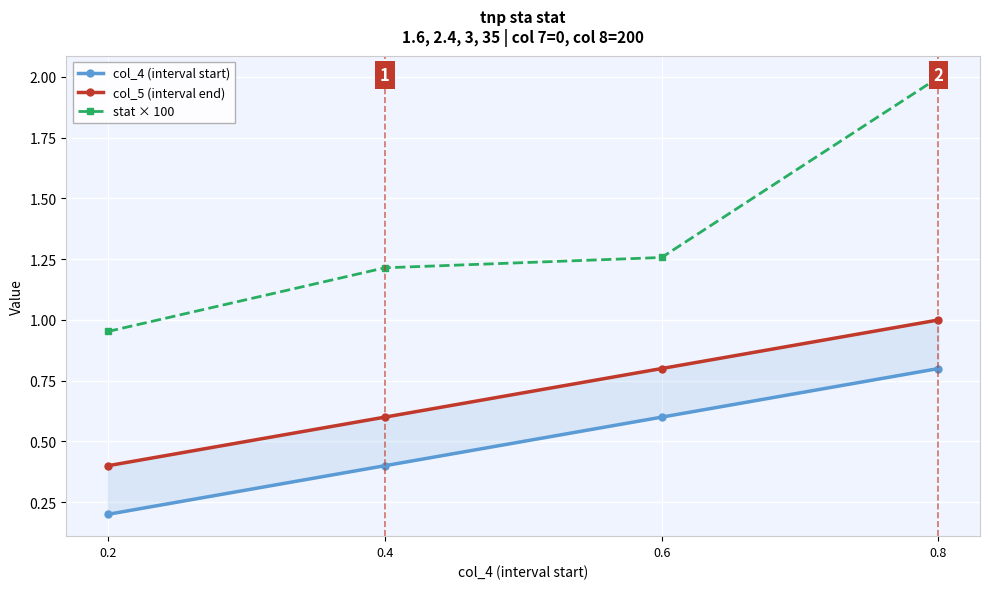

True or false: col_4 (interval start) has a value of 0.4 at 0.4.

True